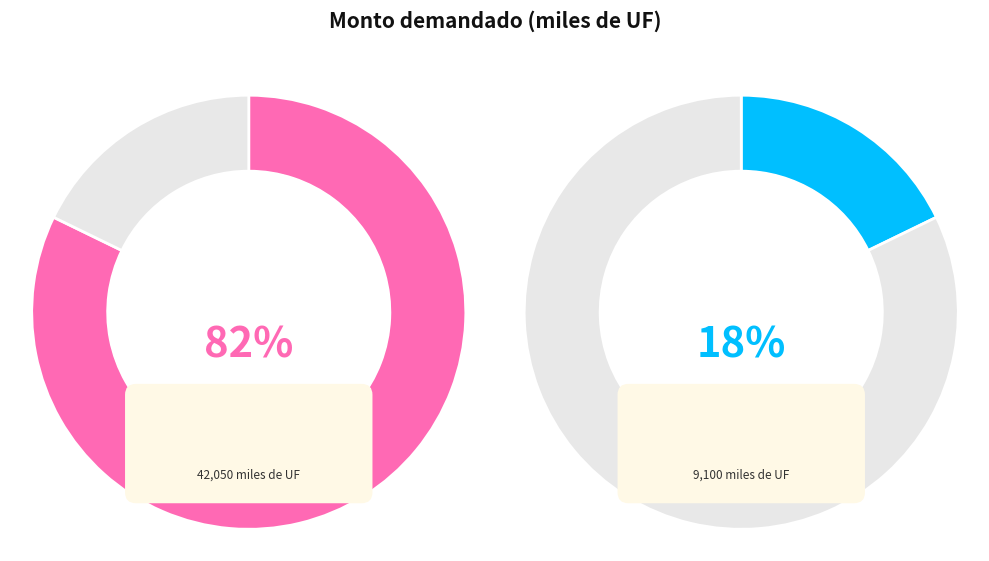

Which category has the biggest portion of the pie?

19-07-2017